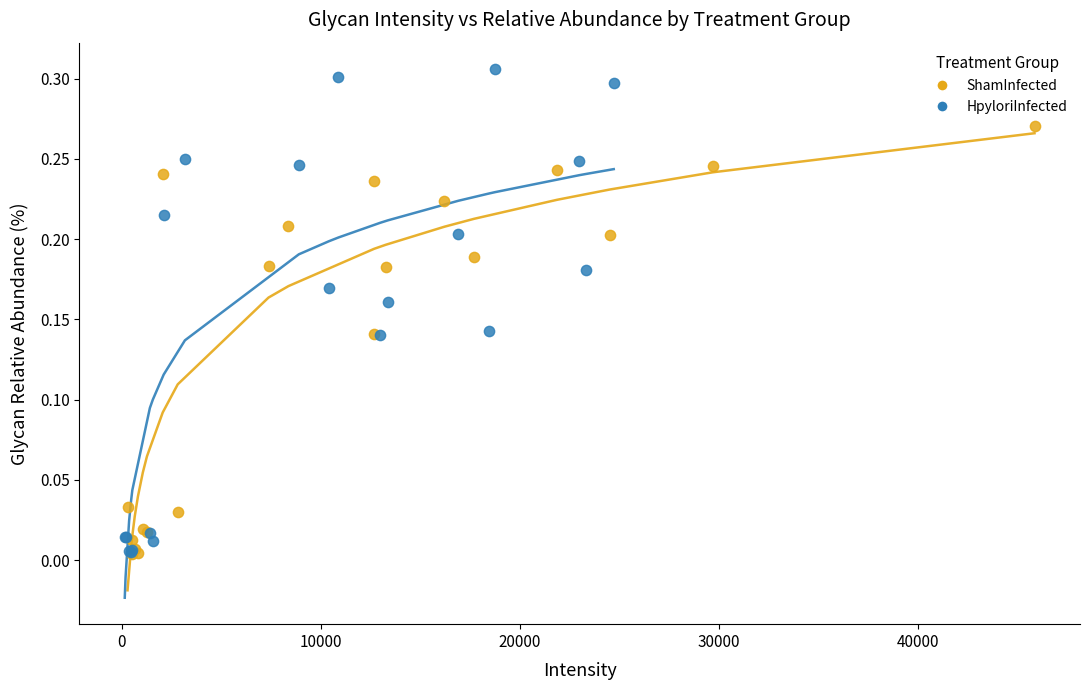

Which series reaches the maximum Y coordinate?

HpyloriInfected